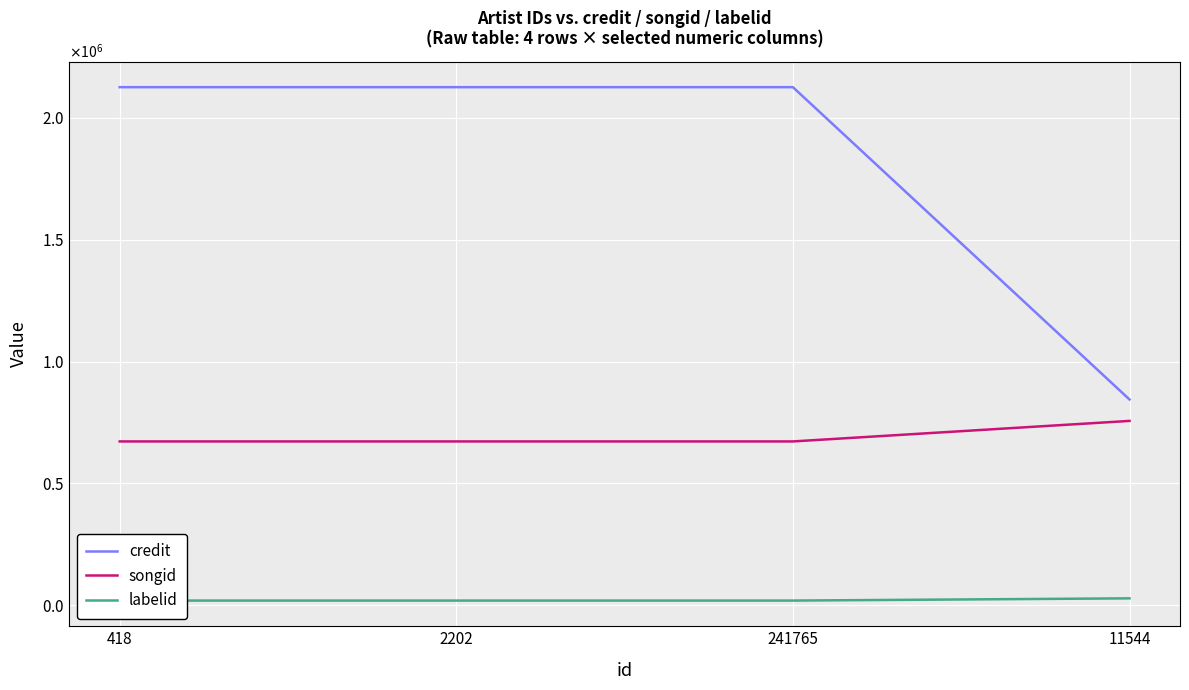

Is the value of labelid at 11544 greater than the value of credit at 2202?

No